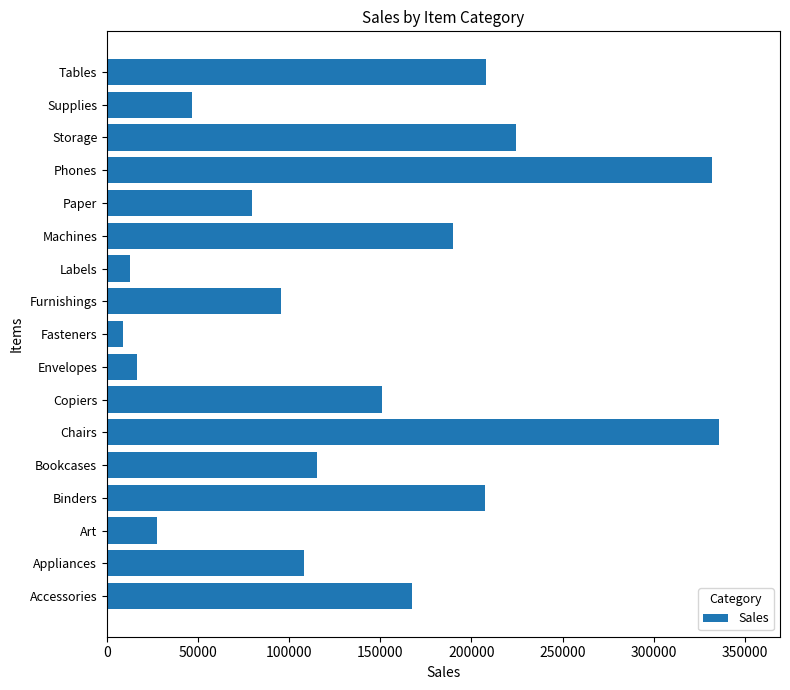

True or false: the data shows 72432 at Bookcases.

False